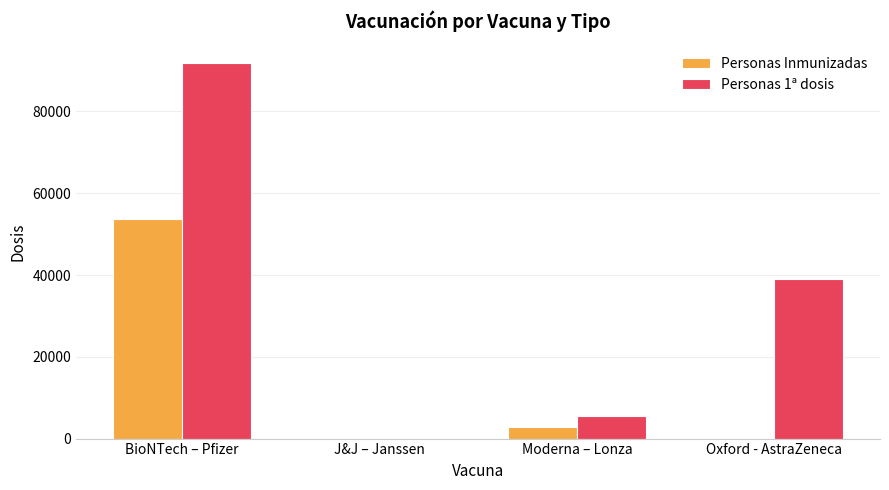

Which category has the highest value in the Personas Inmunizadas series?

BioNTech – Pfizer